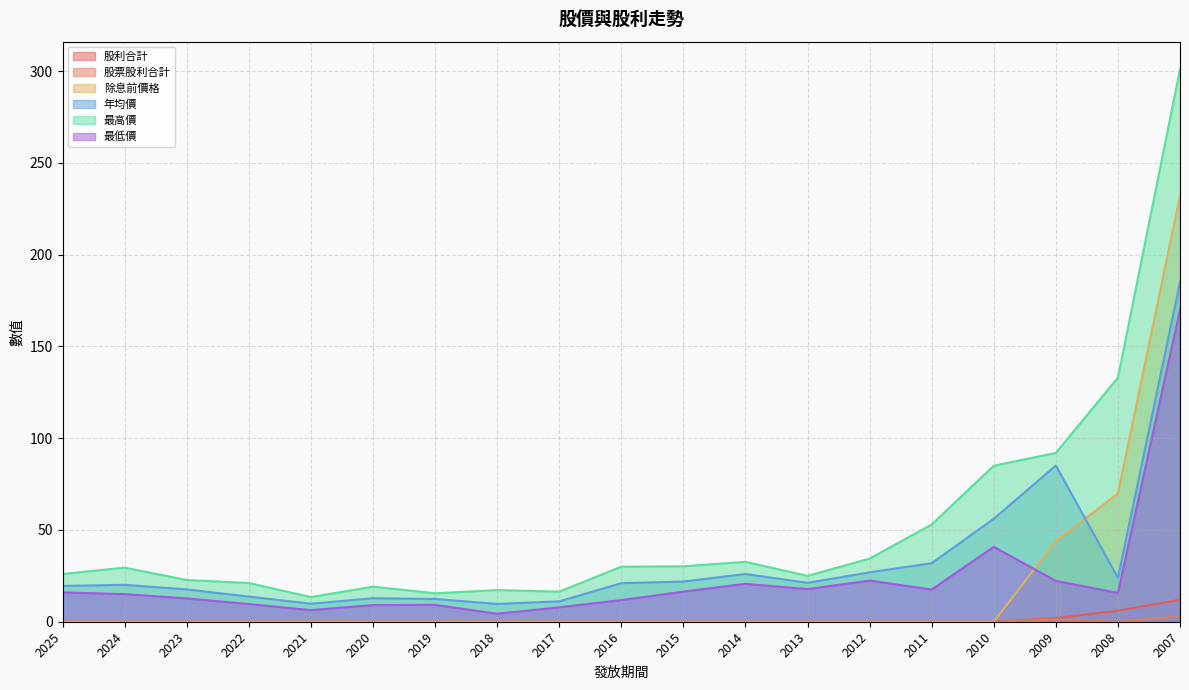

Count the number of categories in the chart.

19